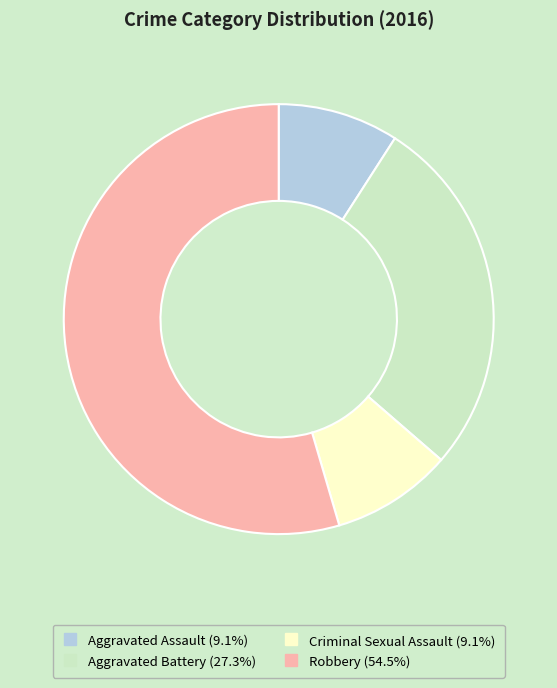

Combined, do Aggravated Assault and Criminal Sexual Assault account for over 50%?

No